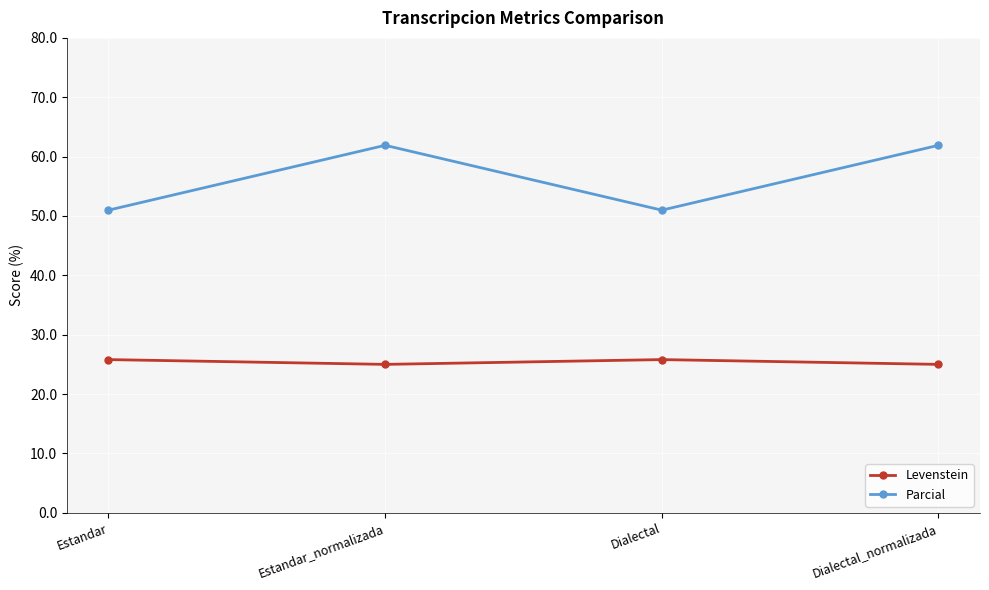

Reading left to right, transcribe all the data shown in this chart.

Levenstein: 25.8	25.0	25.8	25.0
Parcial: 51.0	61.9	51.0	61.9